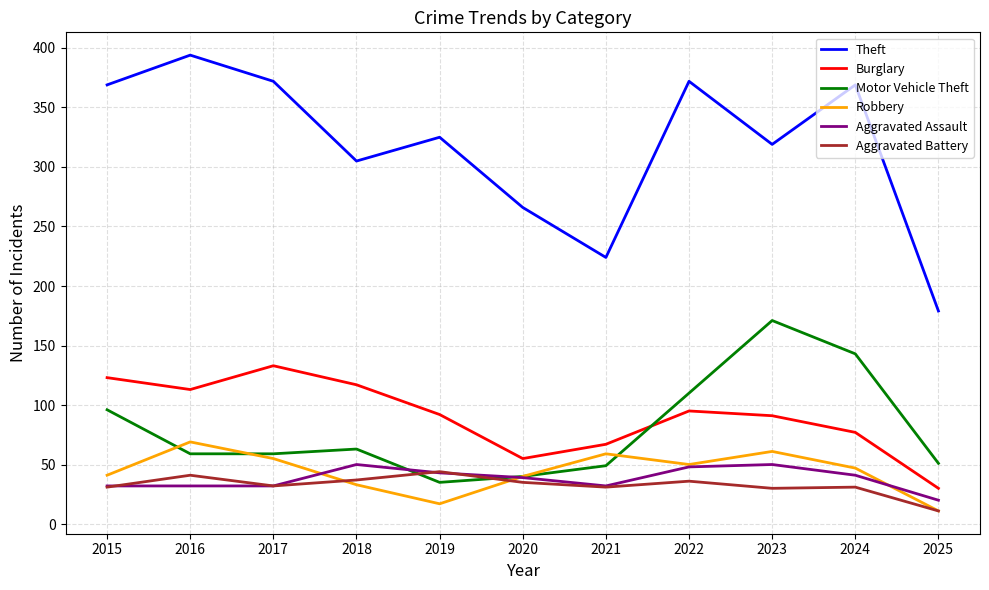

Rank the series by their maximum value, from lowest to highest.

Aggravated Battery, Aggravated Assault, Robbery, Burglary, Motor Vehicle Theft, Theft